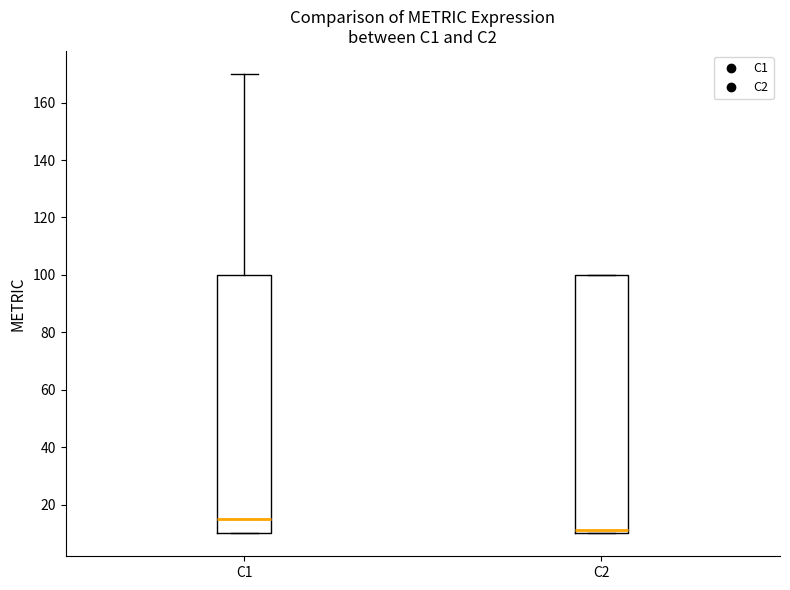

Reading left to right, read every box against the y-axis: the position of its median line, the range the box covers, and the ends of its whiskers. The values are not printed on the chart, so give them approximately, as read against the axis.

C1: median 16, box 10 to 100, whiskers 10 to 170
C2: median 12, box 10 to 100, whiskers 10 to 100